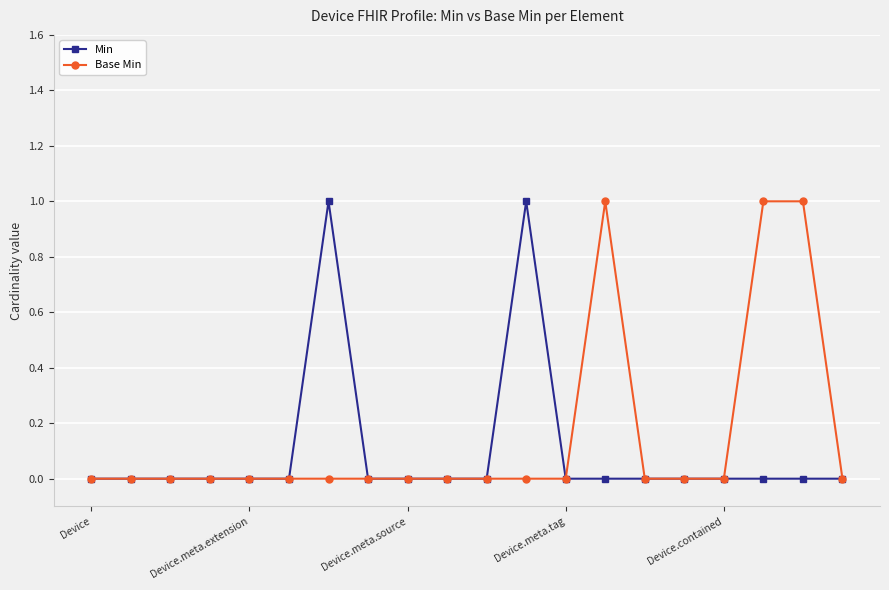

True or false: Min has more than 0 interior local peaks.

True